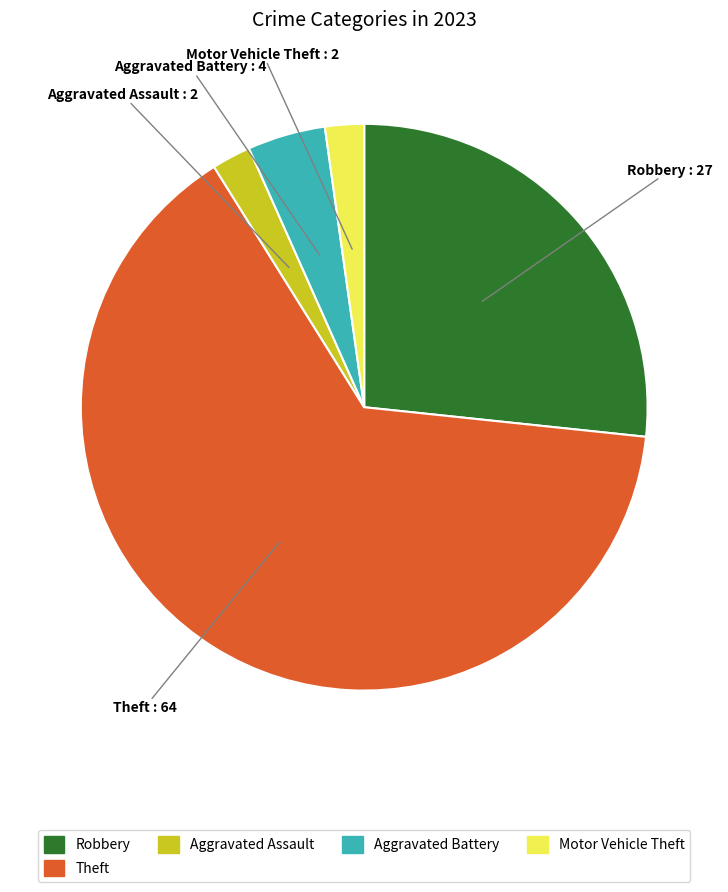

Is there a majority slice in this chart?

Yes